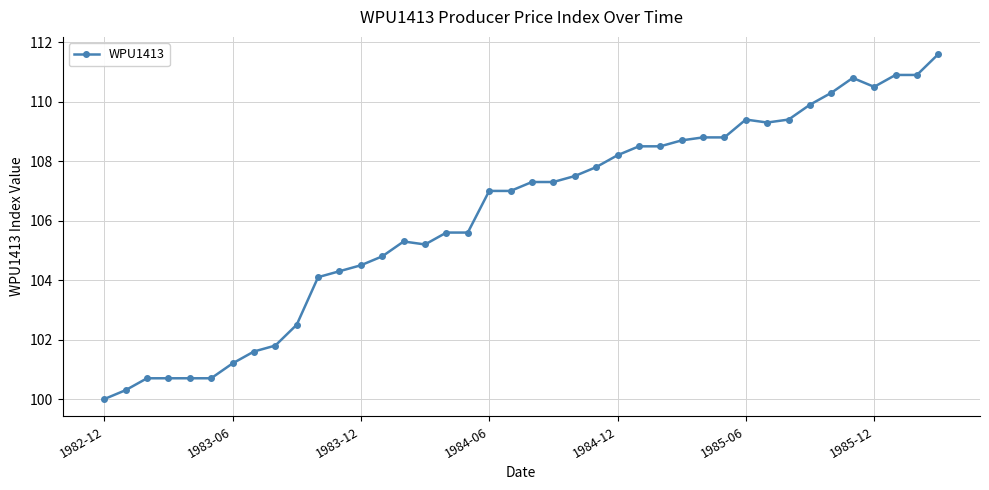

True or false: there are more than 2 points higher than both neighbors.

True